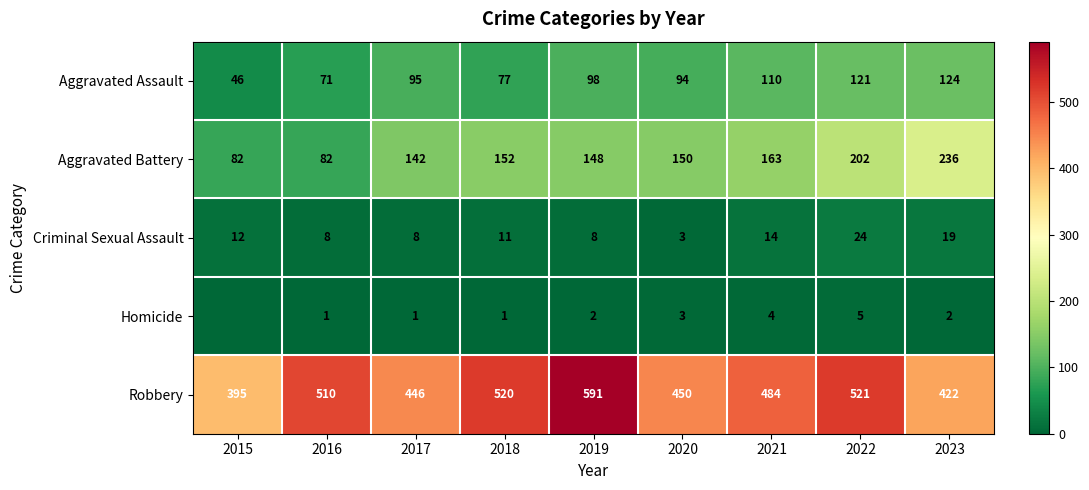

Rank the categories by Robbery value from lowest to highest.

2015, 2023, 2017, 2020, 2021, 2016, 2018, 2022, 2019